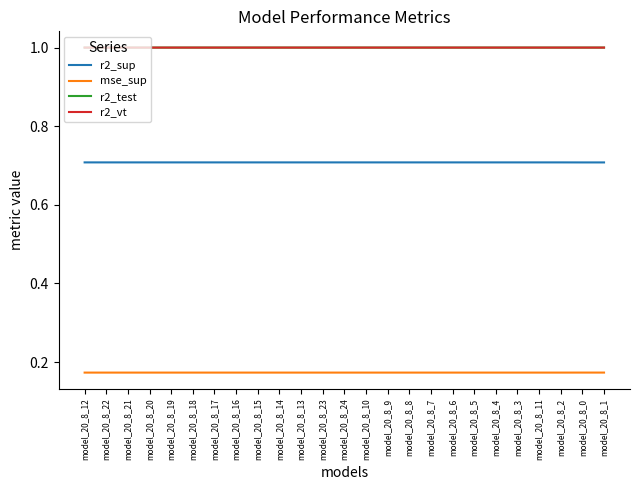

What is the greatest value displayed?

1.0